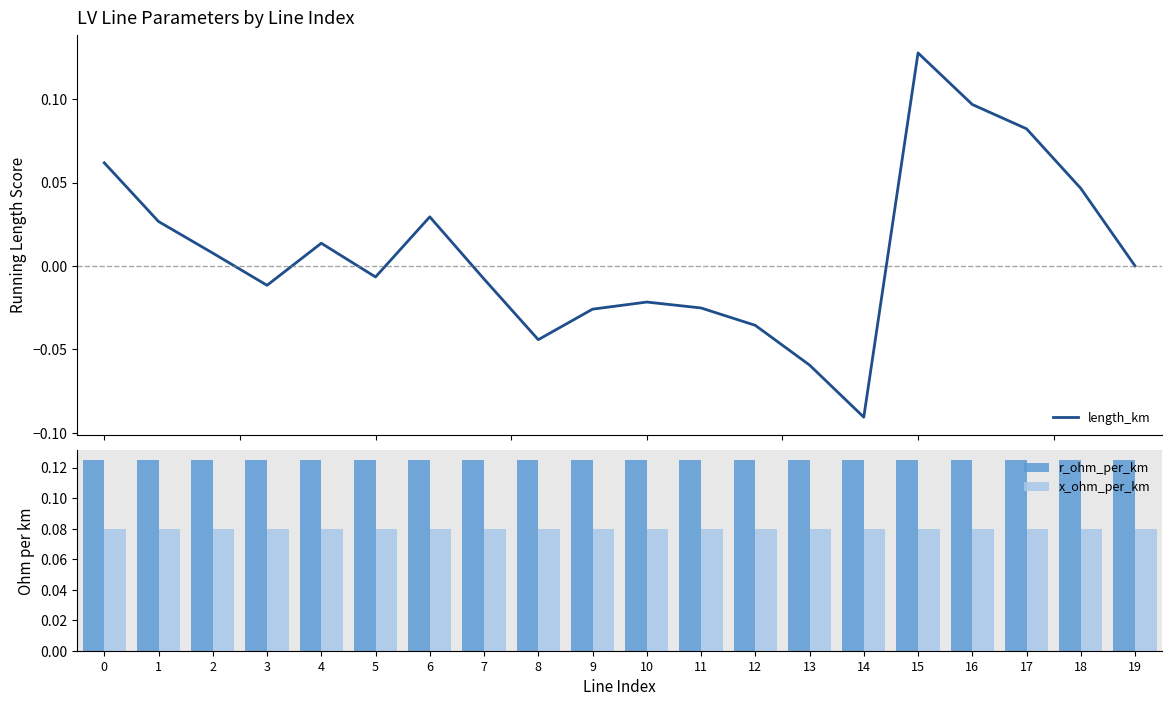

Reading right to left, transcribe all the data shown in this chart.

length_km: 19=0.0	18=0.0	17=0.1	16=0.1	15=0.1	14=-0.1	13=-0.1	12=-0.0	11=-0.0	10=-0.0	9=-0.0	8=-0.0	7=-0.0	6=0.0	5=-0.0	4=0.0	3=-0.0	2=0.0	1=0.0	0=0.1
r_ohm_per_km: 19=0.1	18=0.1	17=0.1	16=0.1	15=0.1	14=0.1	13=0.1	12=0.1	11=0.1	10=0.1	9=0.1	8=0.1	7=0.1	6=0.1	5=0.1	4=0.1	3=0.1	2=0.1	1=0.1	0=0.1
x_ohm_per_km: 19=0.1	18=0.1	17=0.1	16=0.1	15=0.1	14=0.1	13=0.1	12=0.1	11=0.1	10=0.1	9=0.1	8=0.1	7=0.1	6=0.1	5=0.1	4=0.1	3=0.1	2=0.1	1=0.1	0=0.1